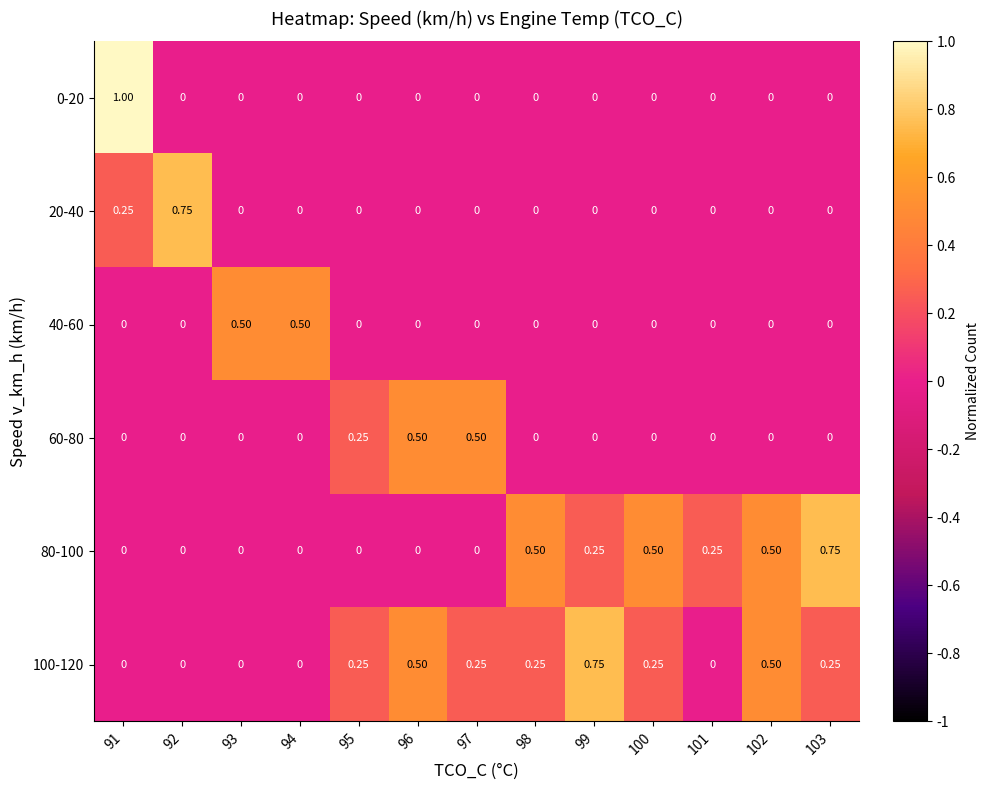

Is the value of 80-100 at 99 greater than the value of 20-40 at 92?

No